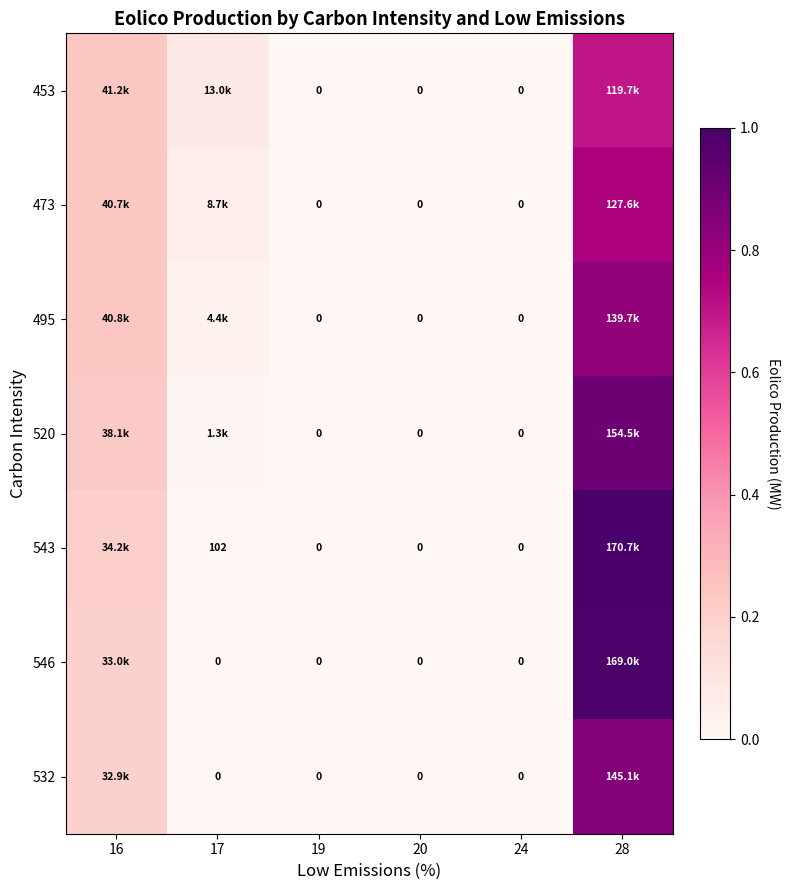

Which category has the lowest value in the 520 series?

19